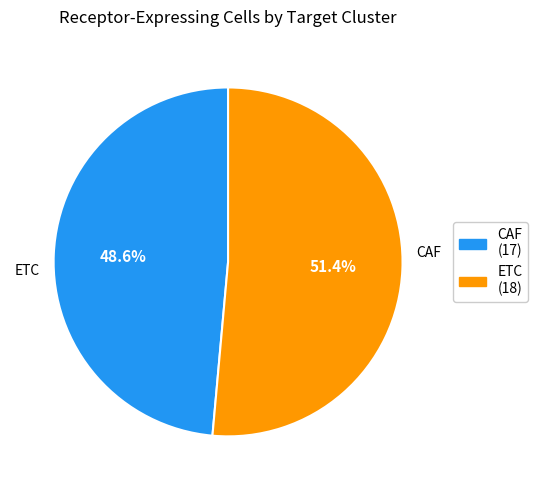

To the nearest percent, what is the difference between the CAF and ETC slice percentages?

3%